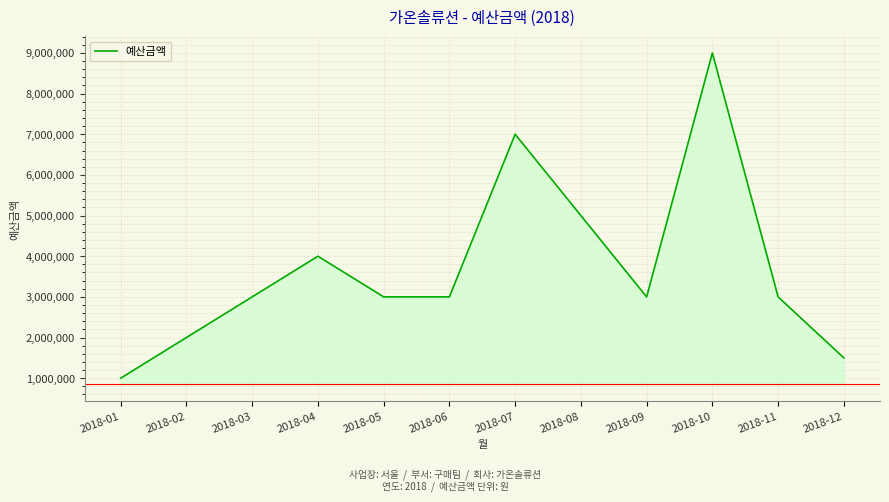

What is the maximum value shown in the chart?

9000000